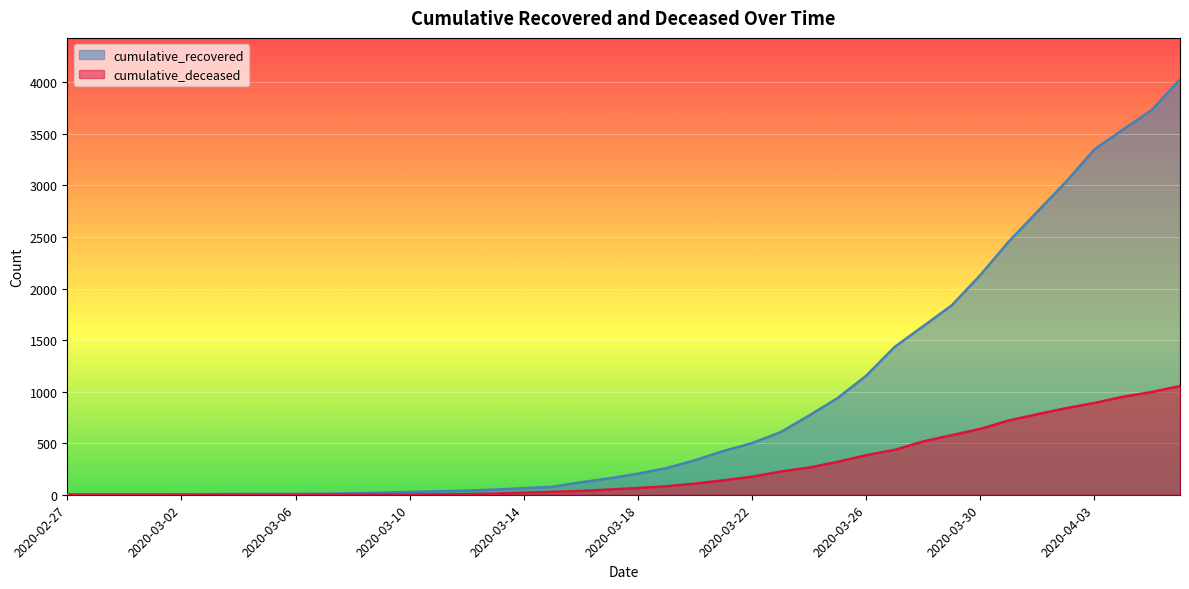

True or false: cumulative_recovered and cumulative_deceased intersect in this chart.

False